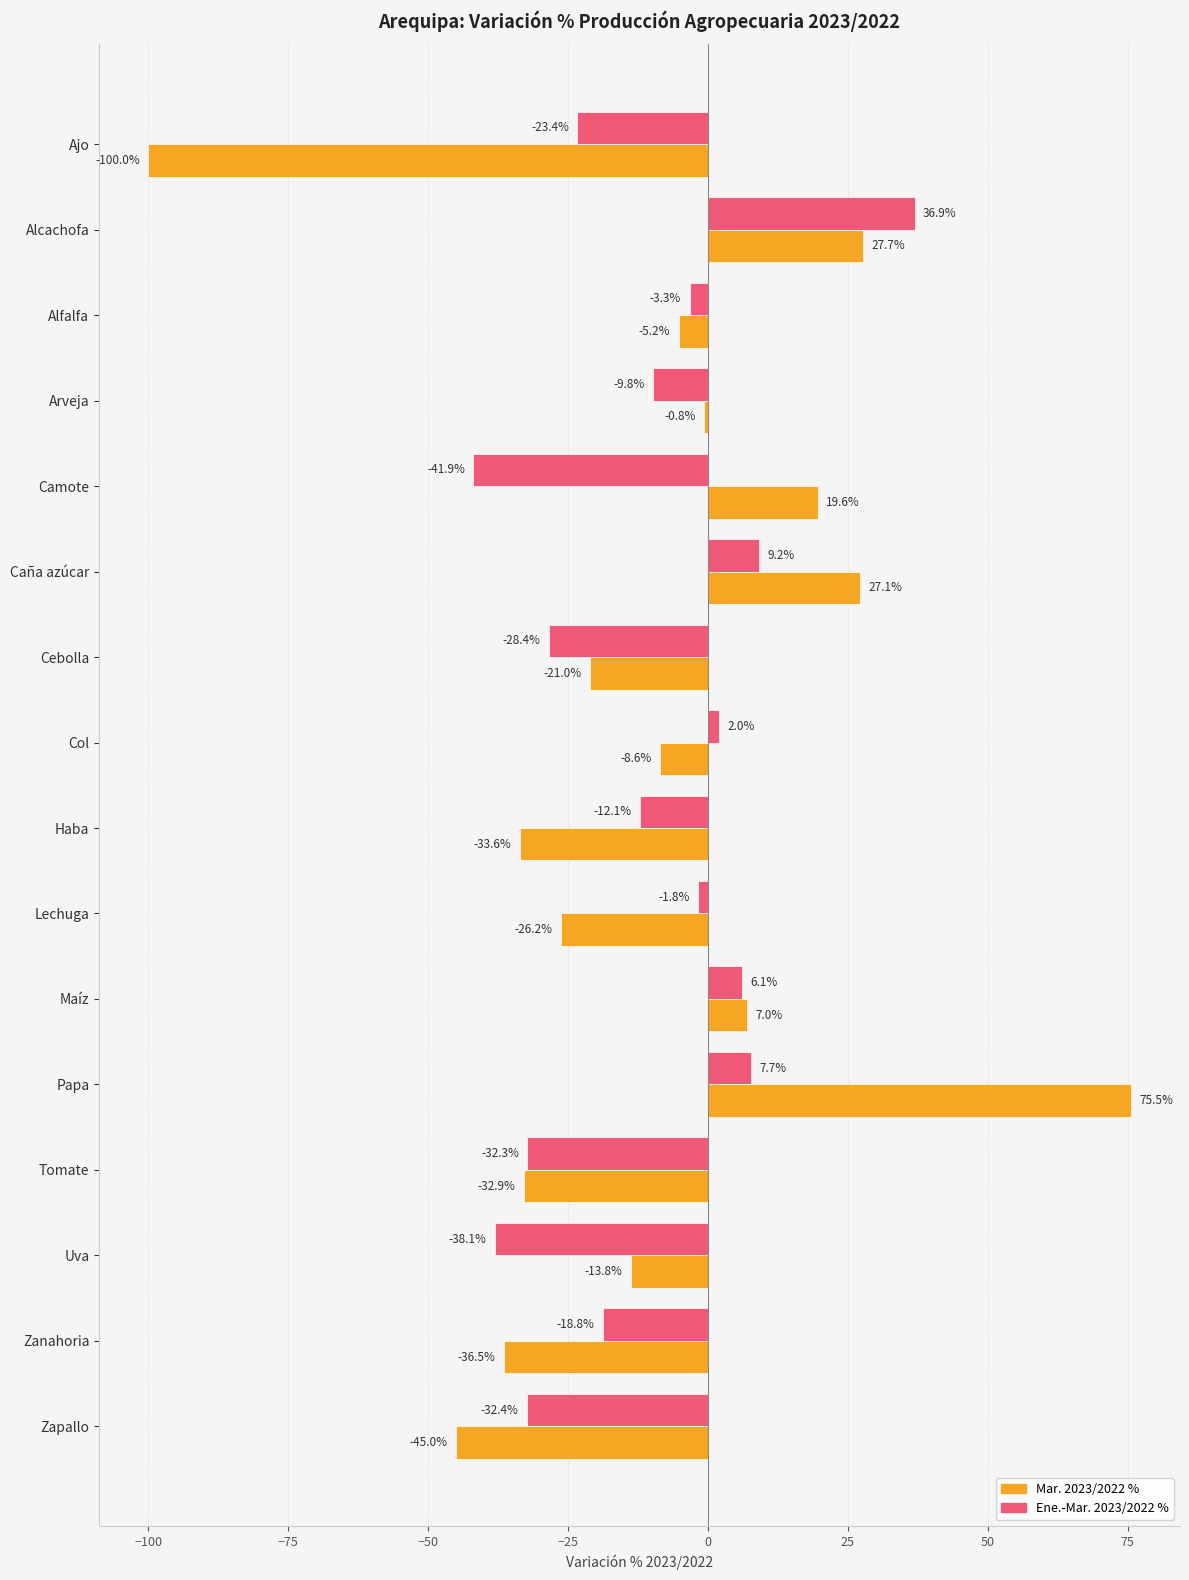

At which label is Mar. 2023/2022 % closest to -12?

Uva